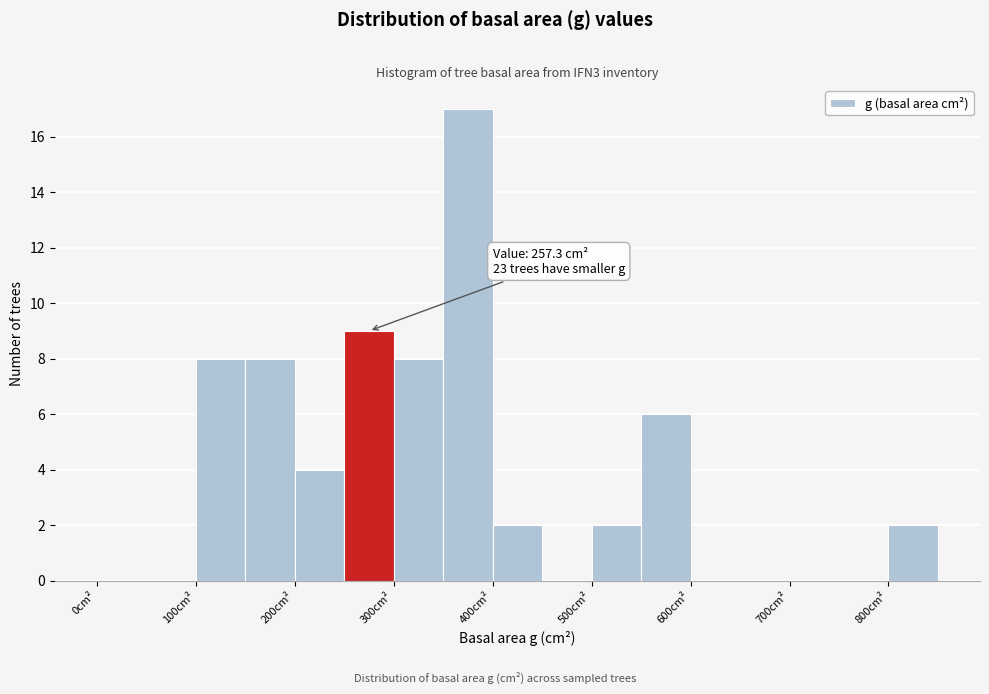

Which range on the x-axis has the tallest bar?

350 to 400